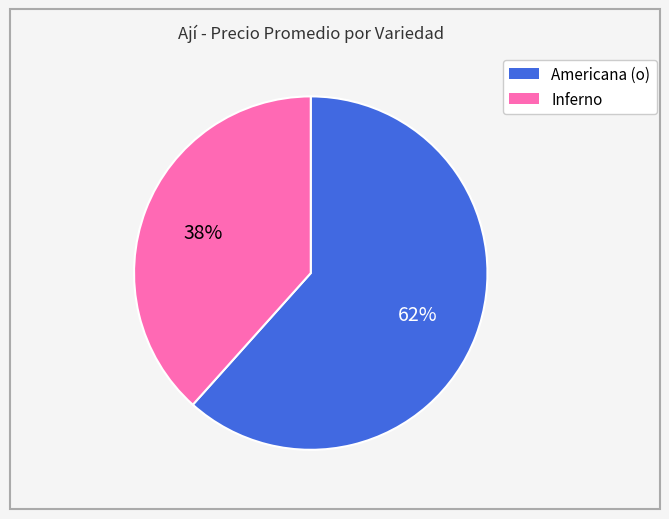

To the nearest percent, what is the average slice percentage?

50%